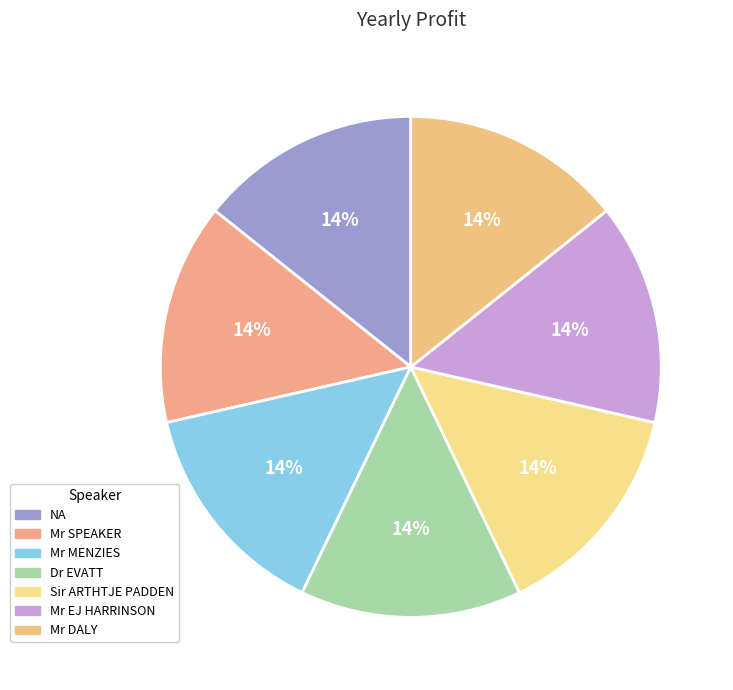

Is there a majority slice in this chart?

No